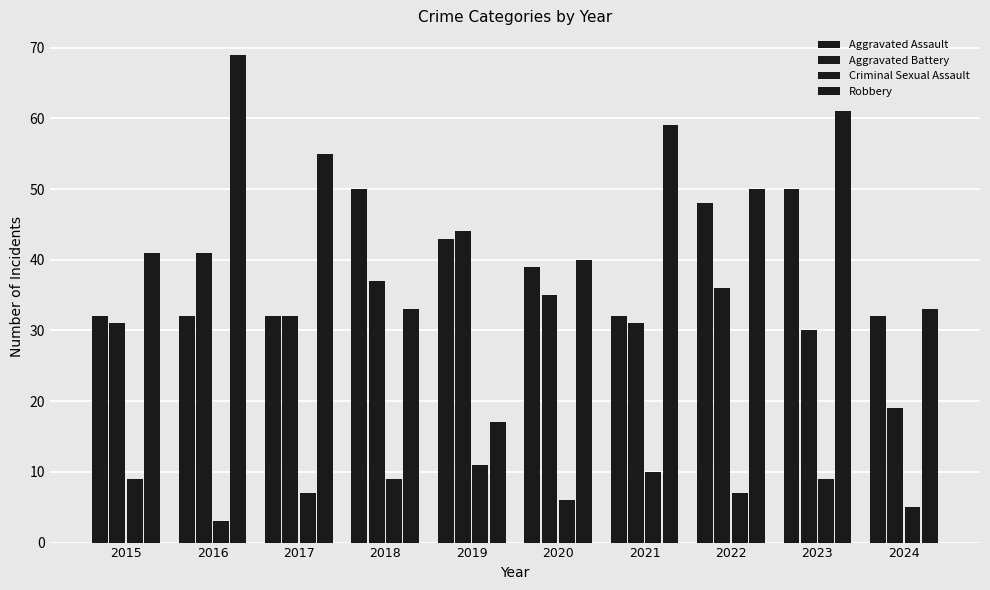

At which category does the chart reach its minimum across all series?

2016